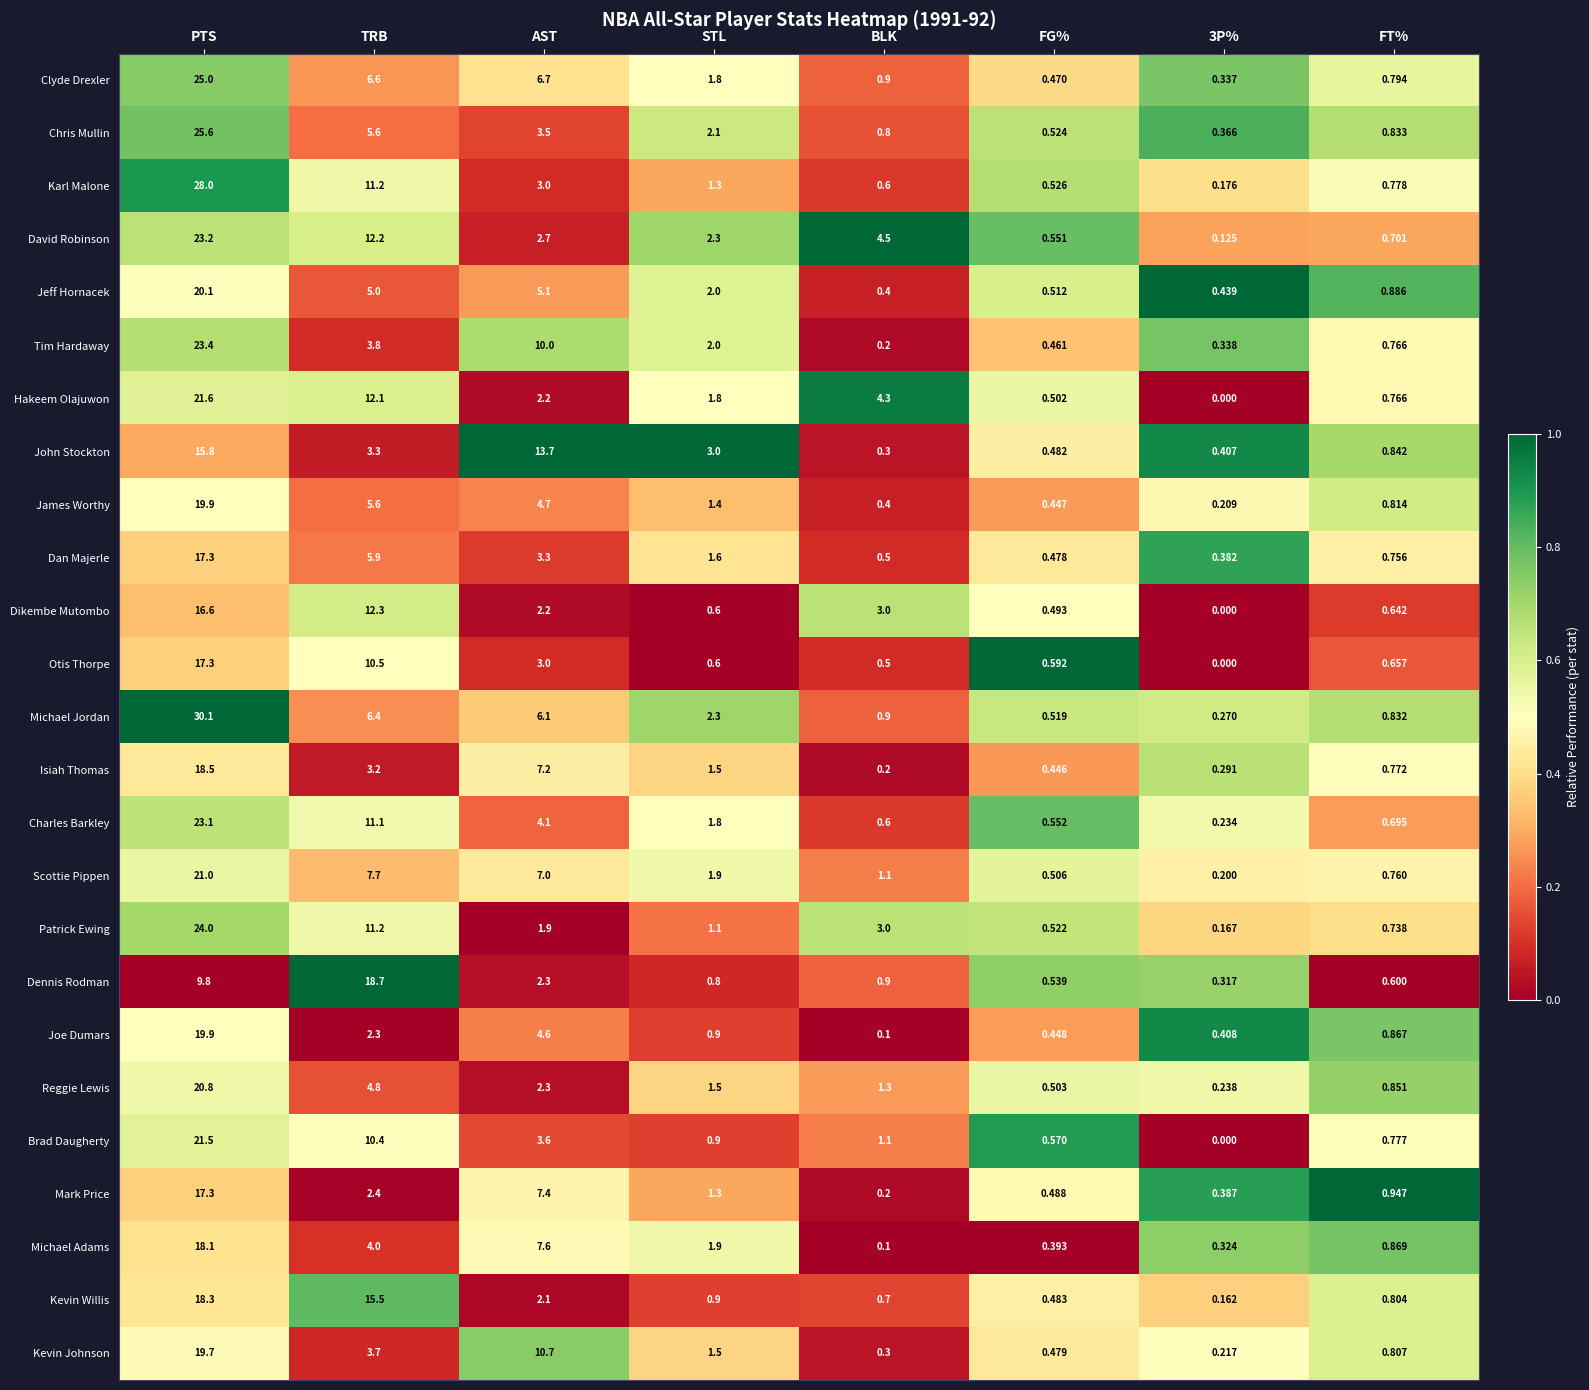

Which series has the widest spread of values?

Michael Jordan